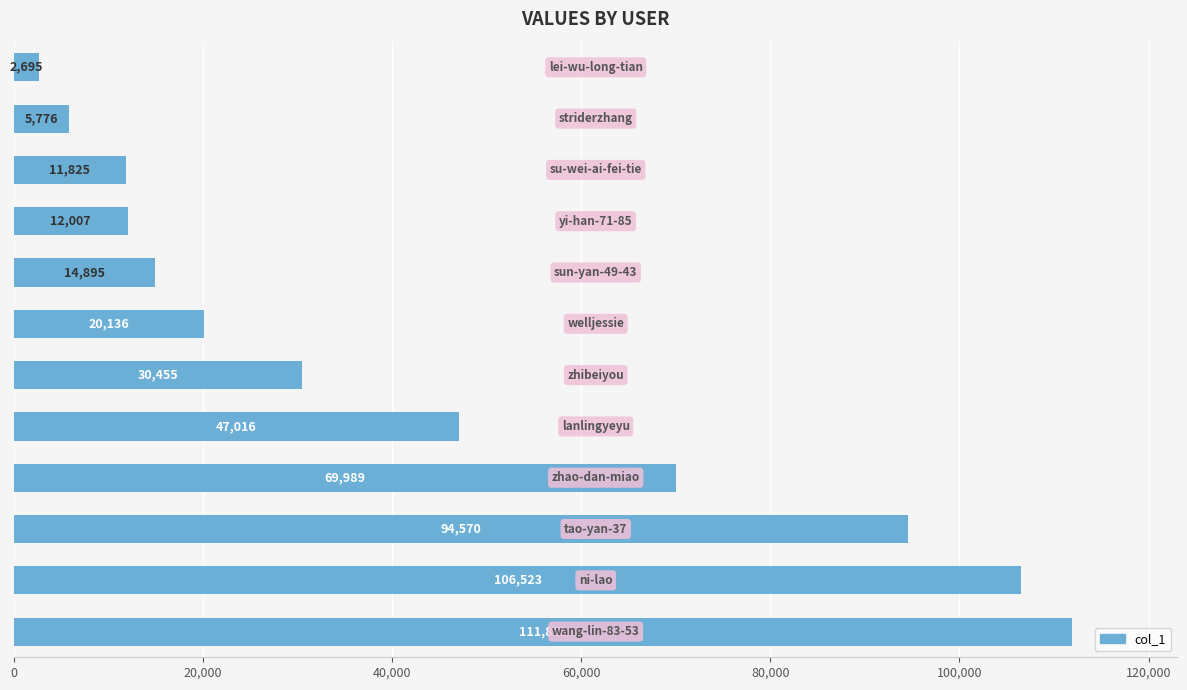

What is the sum of all values?

527755